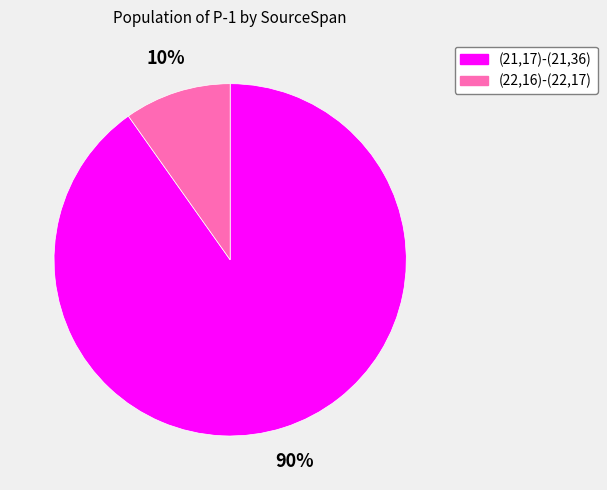

To the nearest percent, what portion does (21,17)-(21,36) represent?

90%